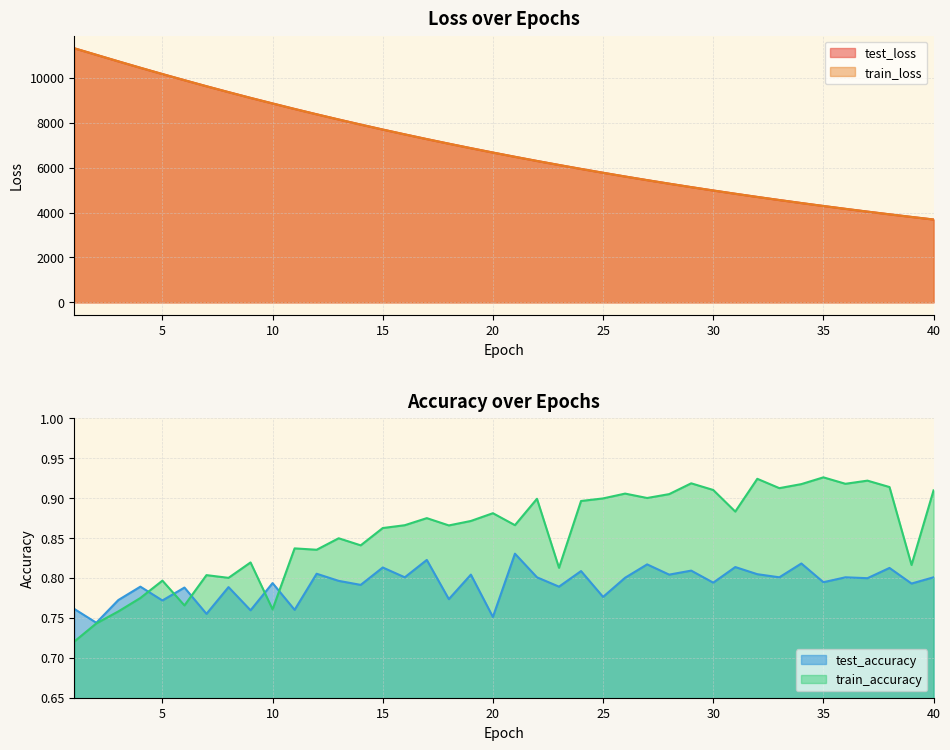

Which category has the highest value across all series?

1